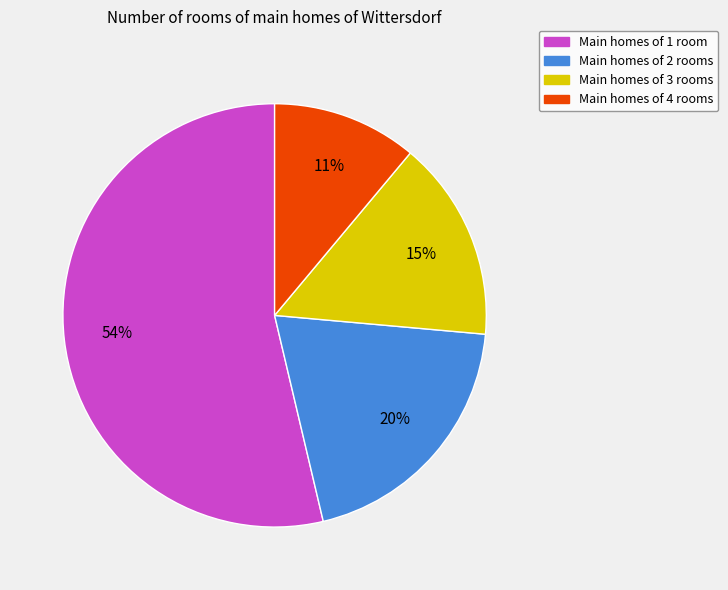

To the nearest percent, what is the difference between the largest and smallest slice percentages?

43%